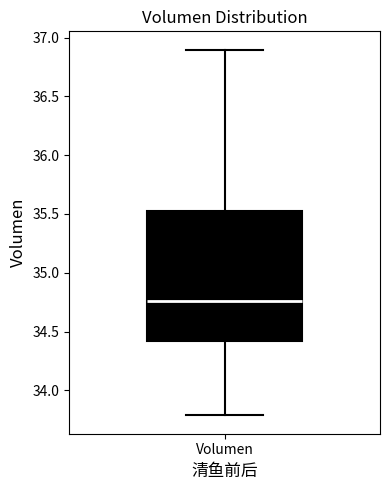

Read this box plot against the y-axis: the position of the median line, the range covered by the box, and the ends of both whiskers. The values are not printed on the chart, so give them approximately, as read against the axis.

median 34.75, box 34.40 to 35.50, whiskers 33.80 to 36.90